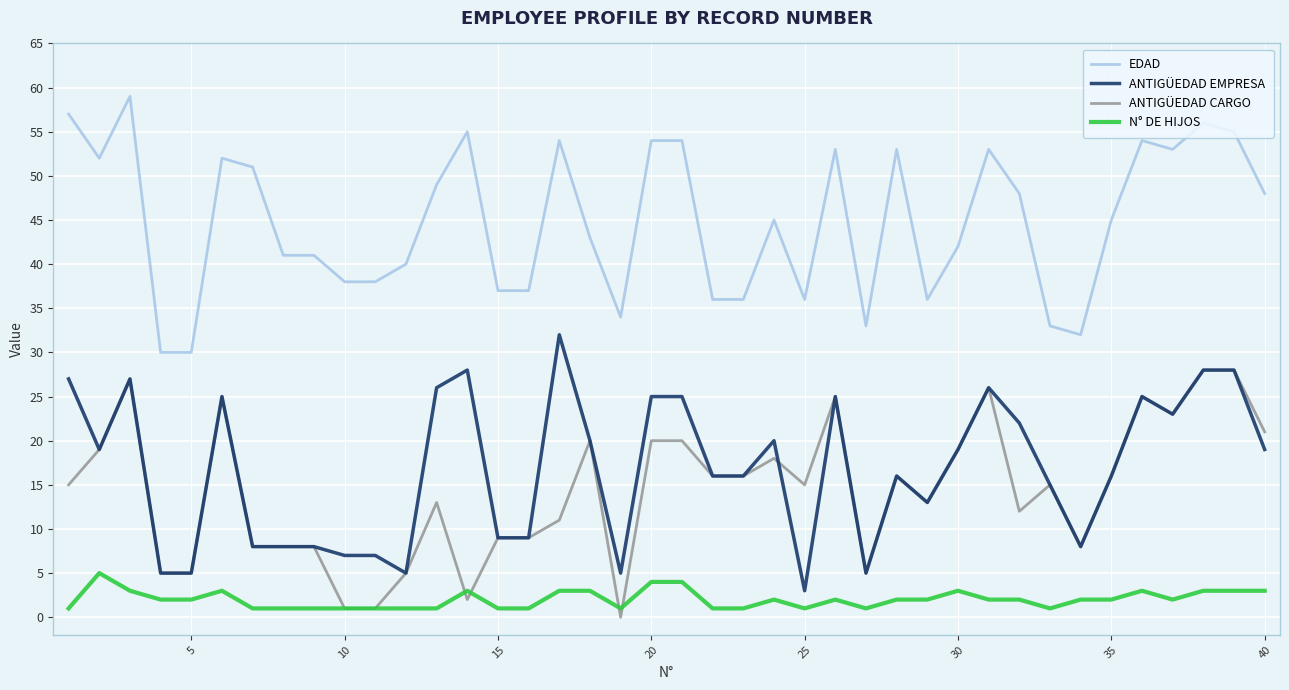

Is this an area chart (filled region under the line)?

No